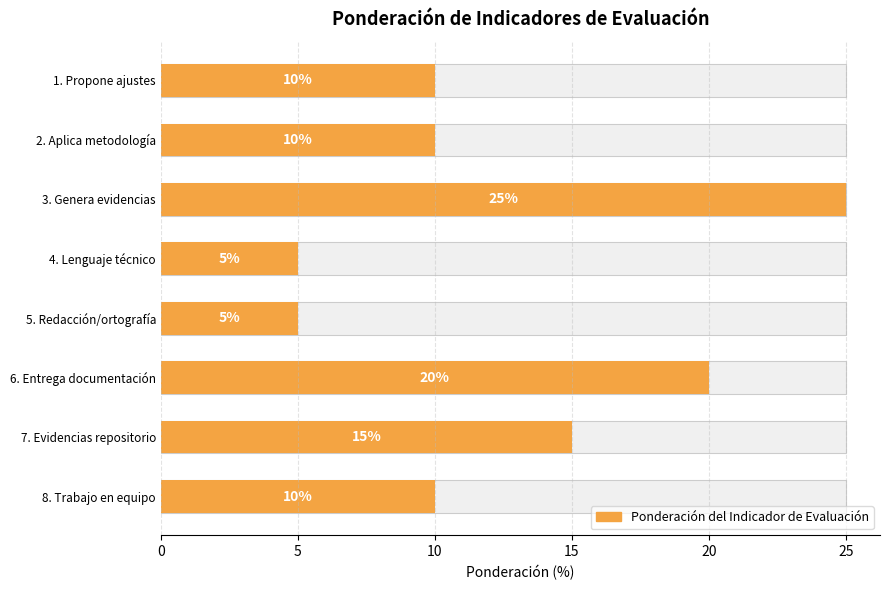

Does the chart contain any negative values?

No